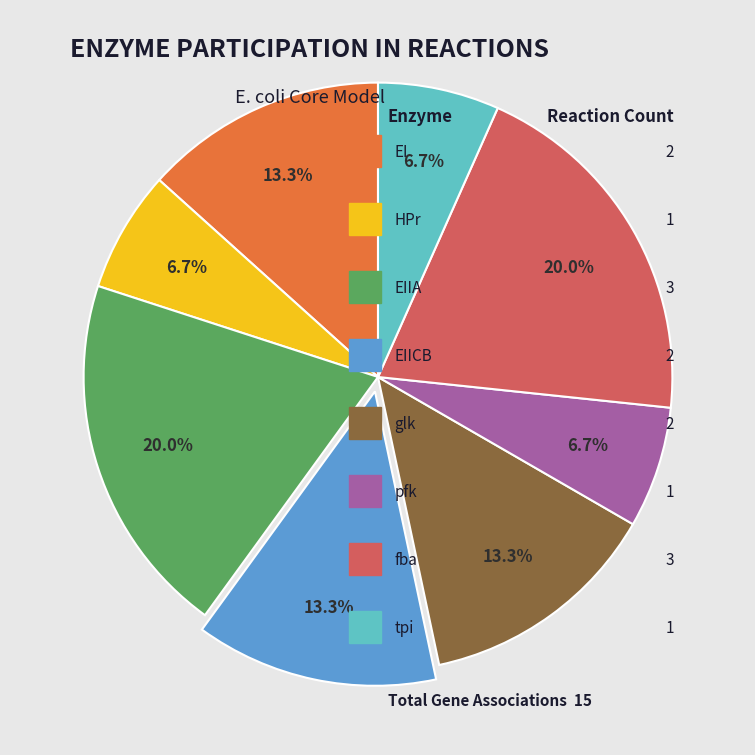

Is there a majority slice in this chart?

No